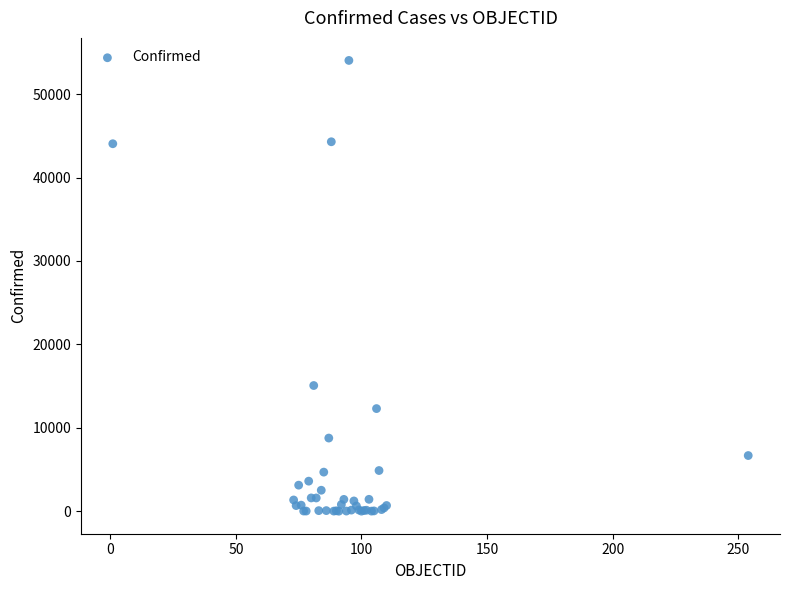

What Y value in the scatter plot is closest to 27025?

15071